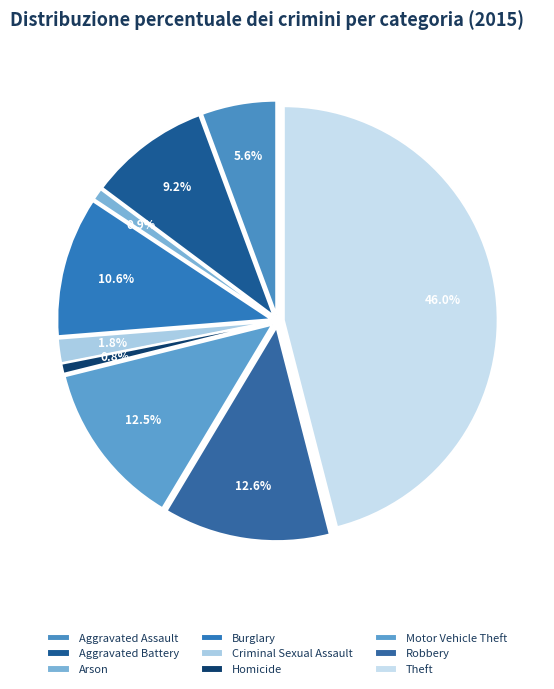

What is the largest slice in the pie chart?

Theft